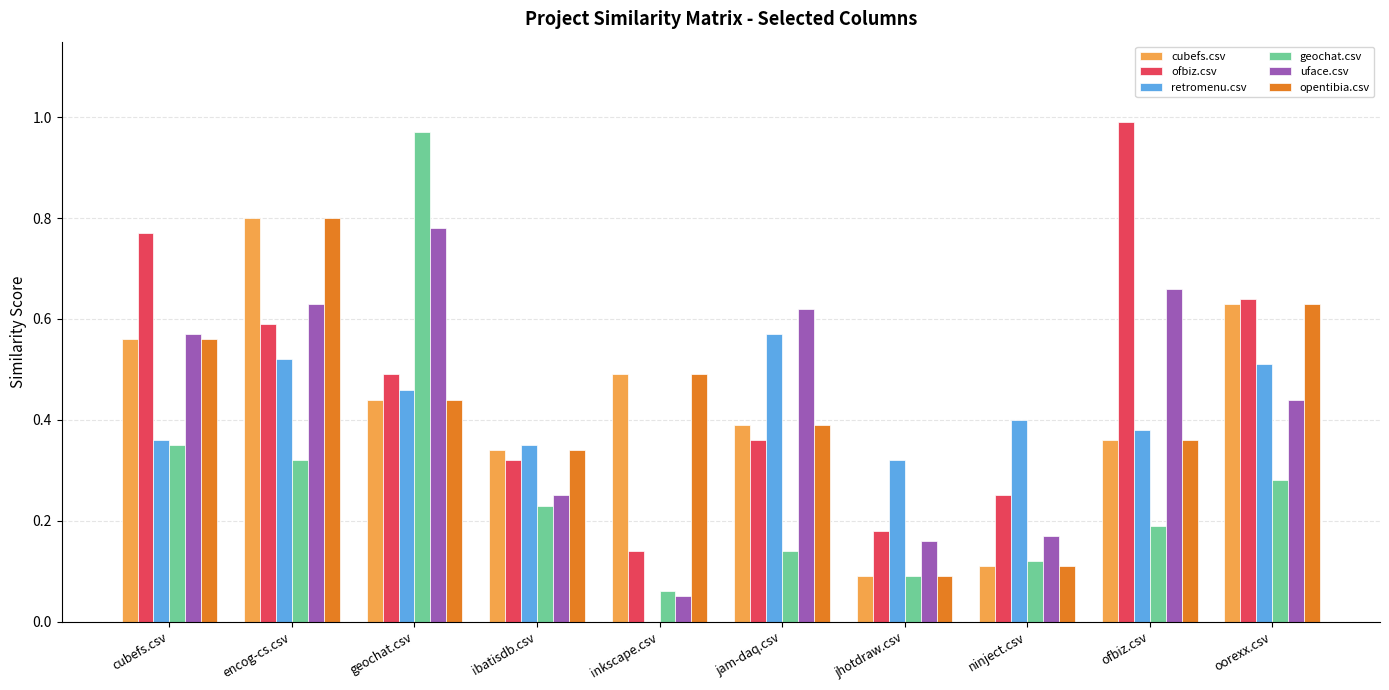

What is the sum of the retromenu.csv values at oorexx.csv and ninject.csv?

0.9